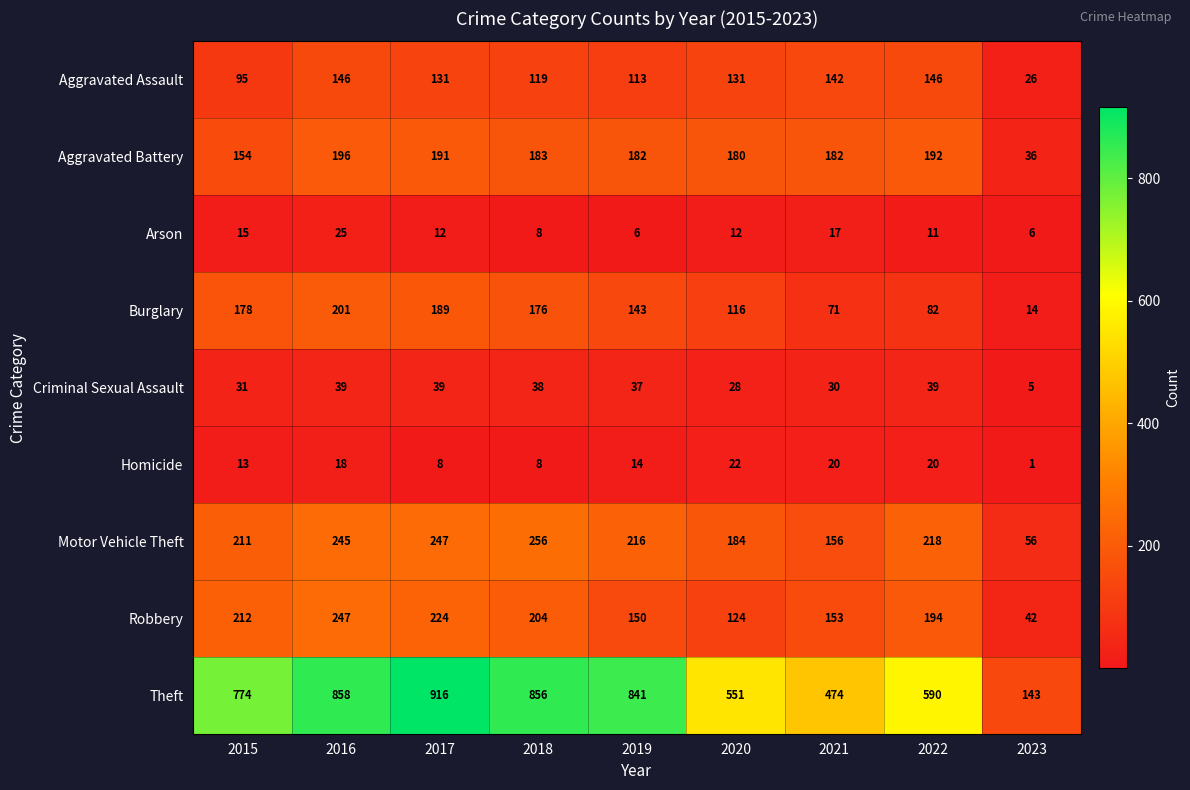

How many distinct data groups are displayed?

9